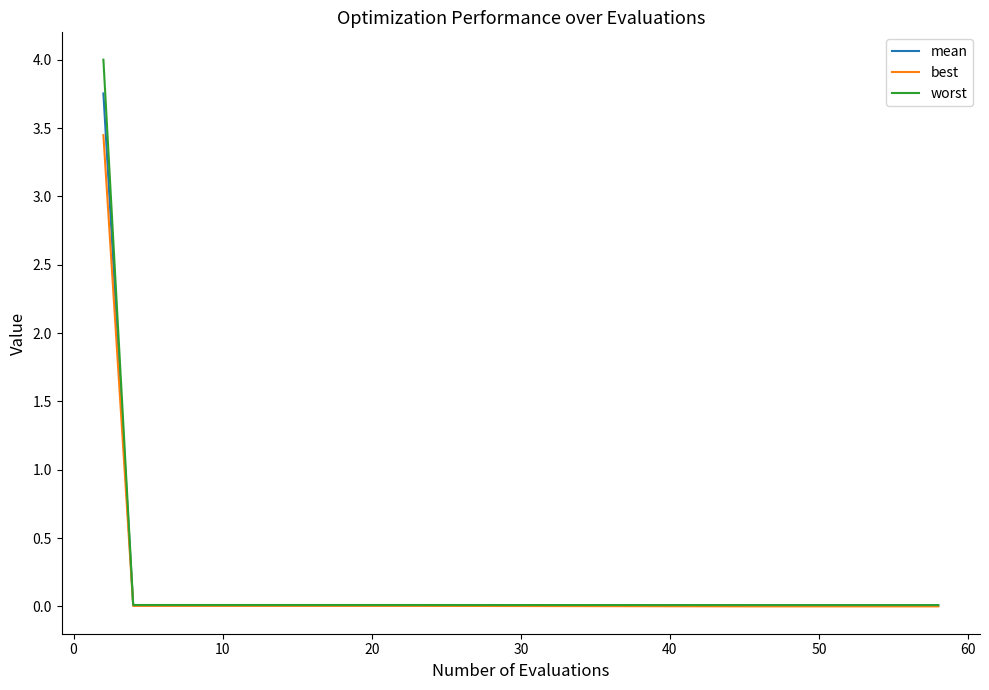

What is the sum of all worst values?

4.2